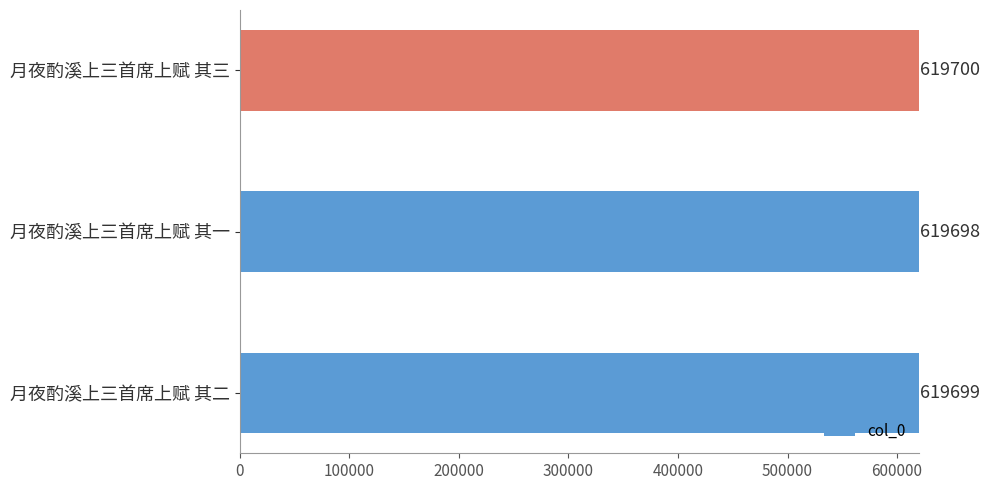

Is it true that the value at 月夜酌溪上三首席上赋 其三 is 619700?

True